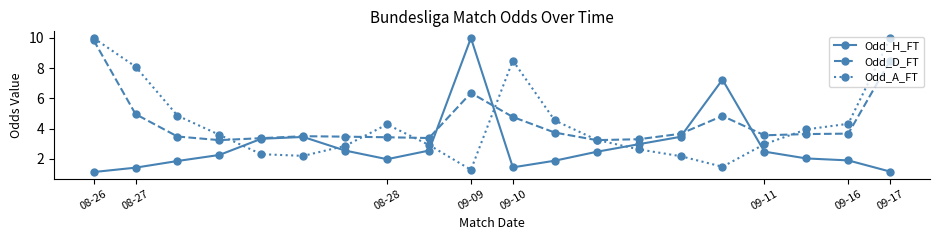

What is the maximum value for Odd_A_FT?

10.0